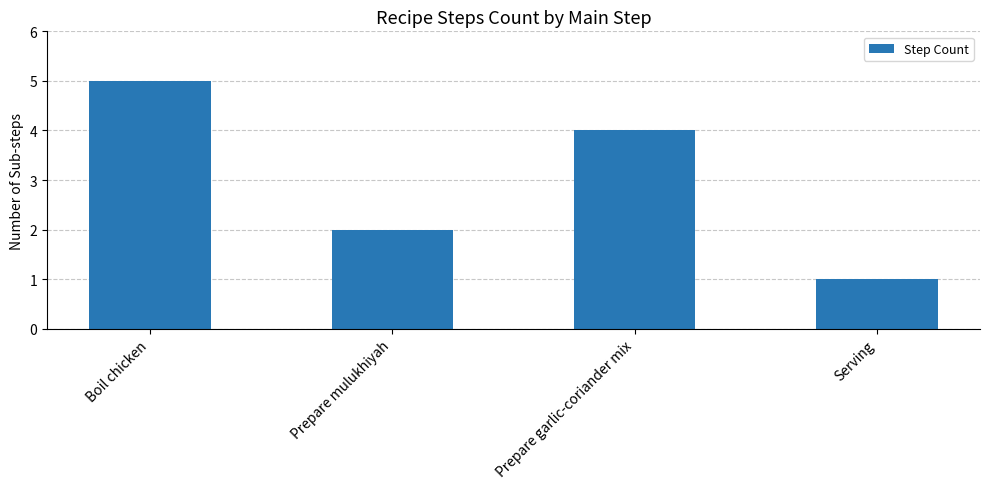

Rank the categories by value from lowest to highest.

Serving, Prepare mulukhiyah, Prepare garlic-coriander mix, Boil chicken